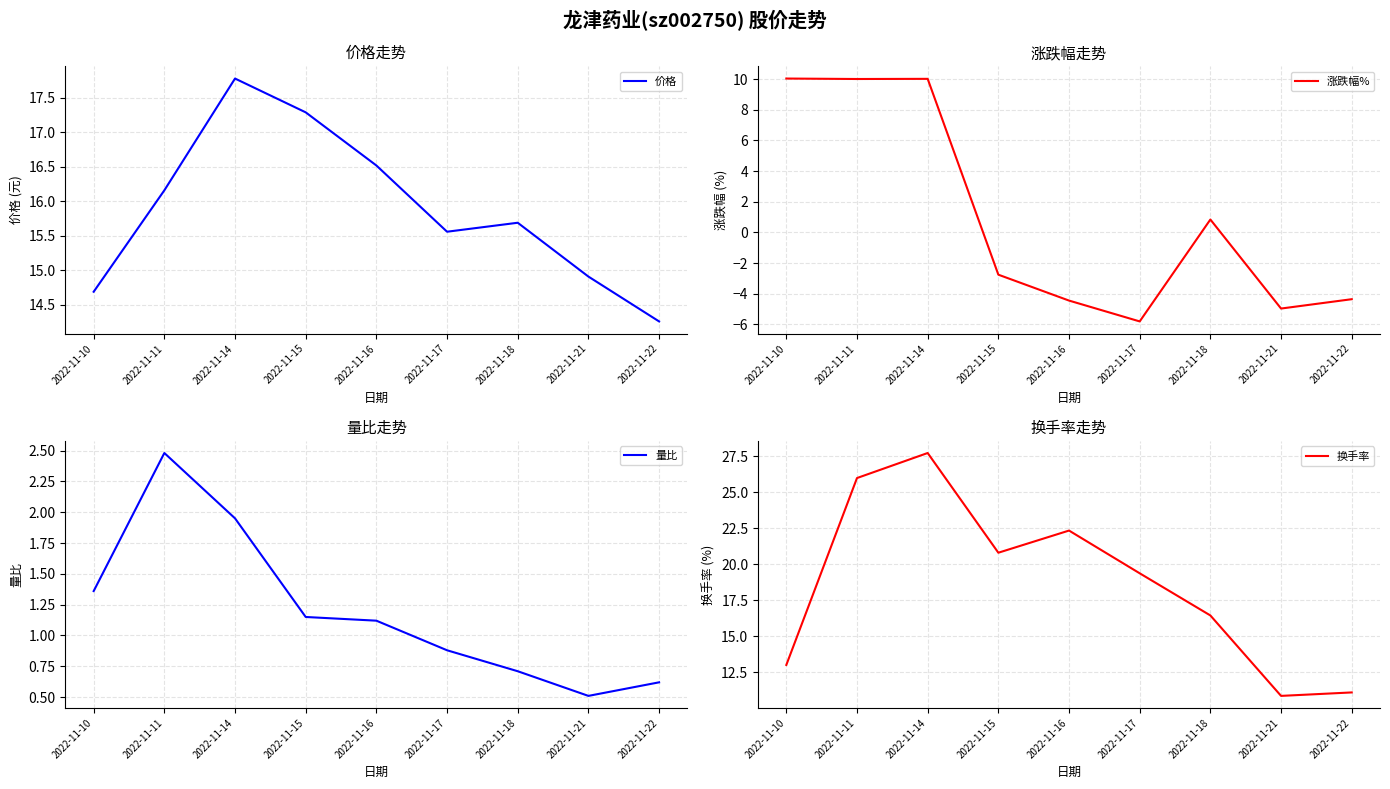

Is the value of 换手率 at 2022-11-10 greater than the value of 涨跌幅% at 2022-11-10?

Yes